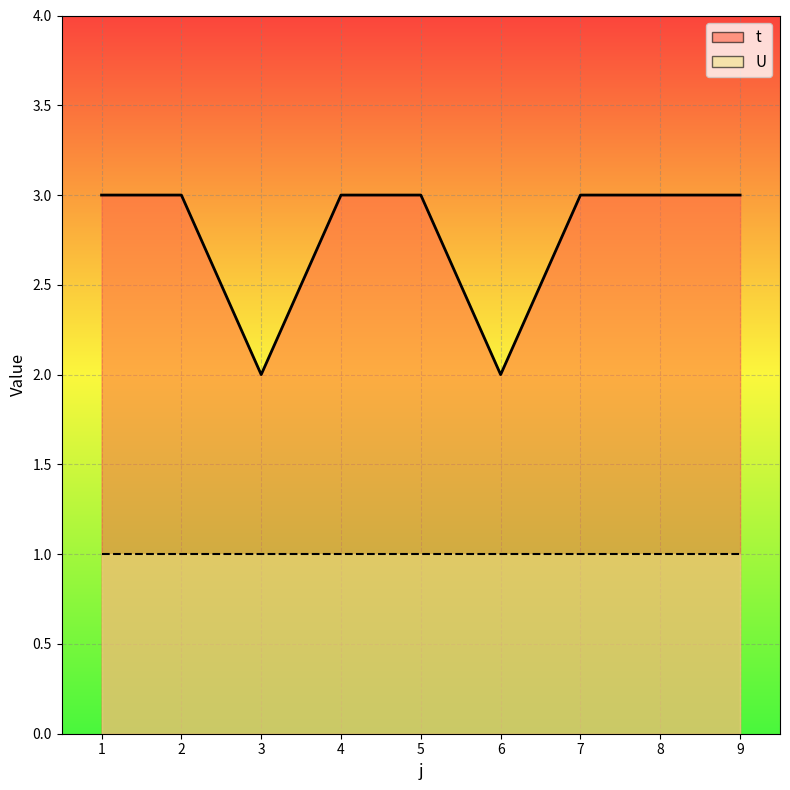

Reading left to right, extract all data points from this chart.

t_line: 3	3	2	3	3	2	3	3	3
U_line: 1	1	1	1	1	1	1	1	1